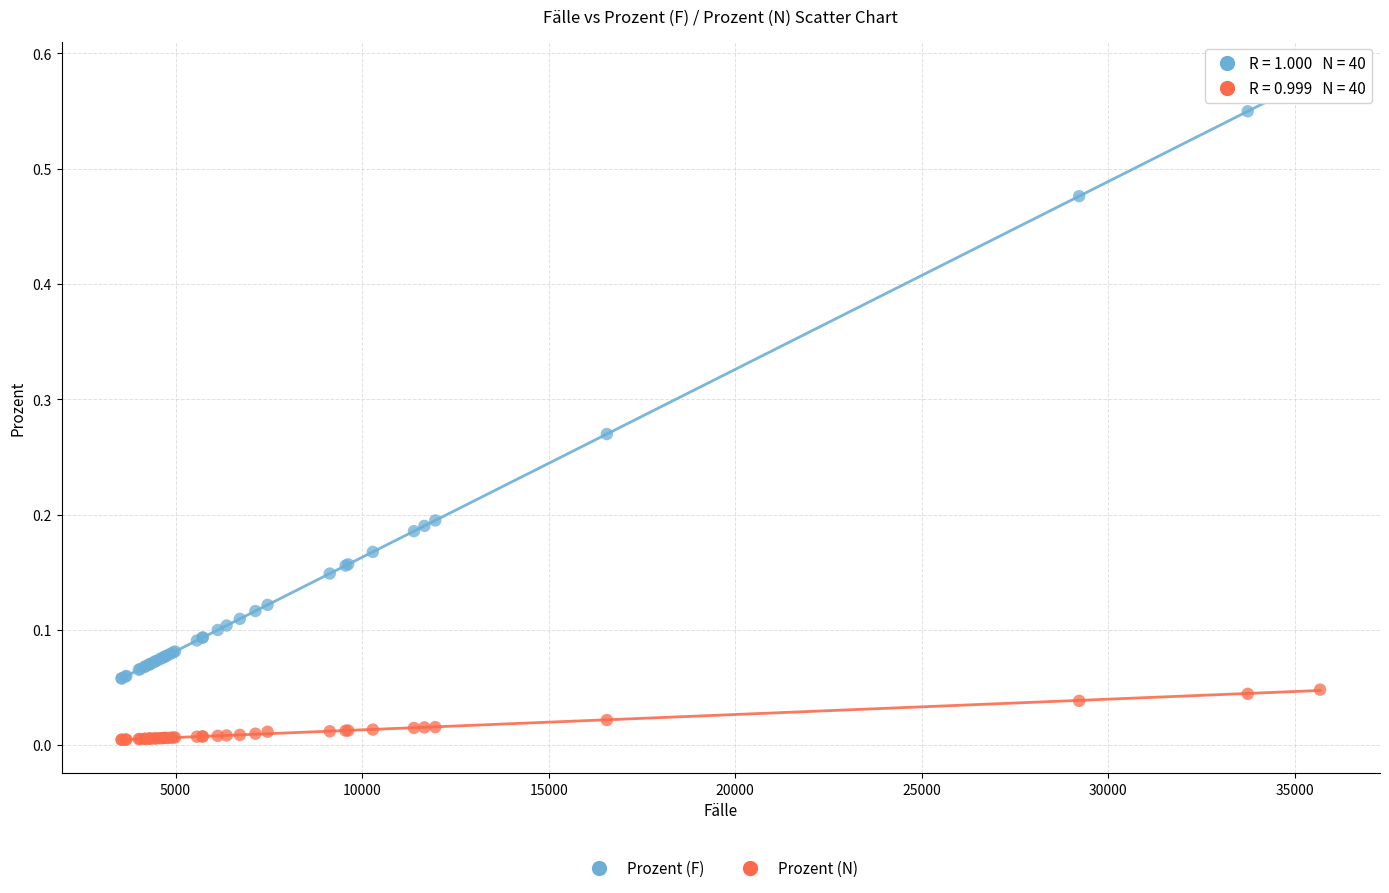

Which series reaches the maximum Y coordinate?

Prozent (F)